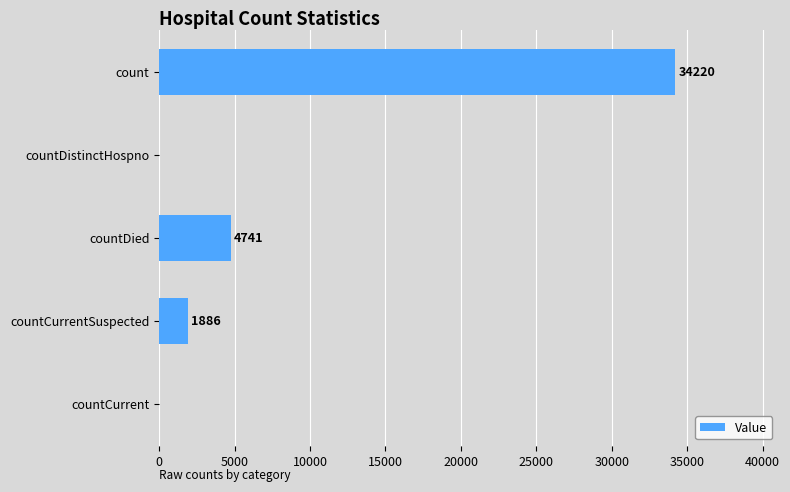

Between count and countDistinctHospno, which is larger?

count